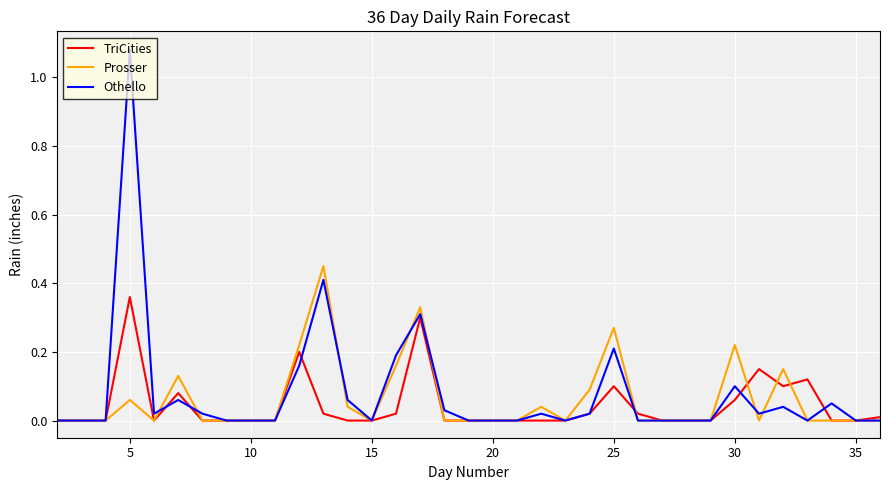

Which series has the largest range (max minus min)?

Othello